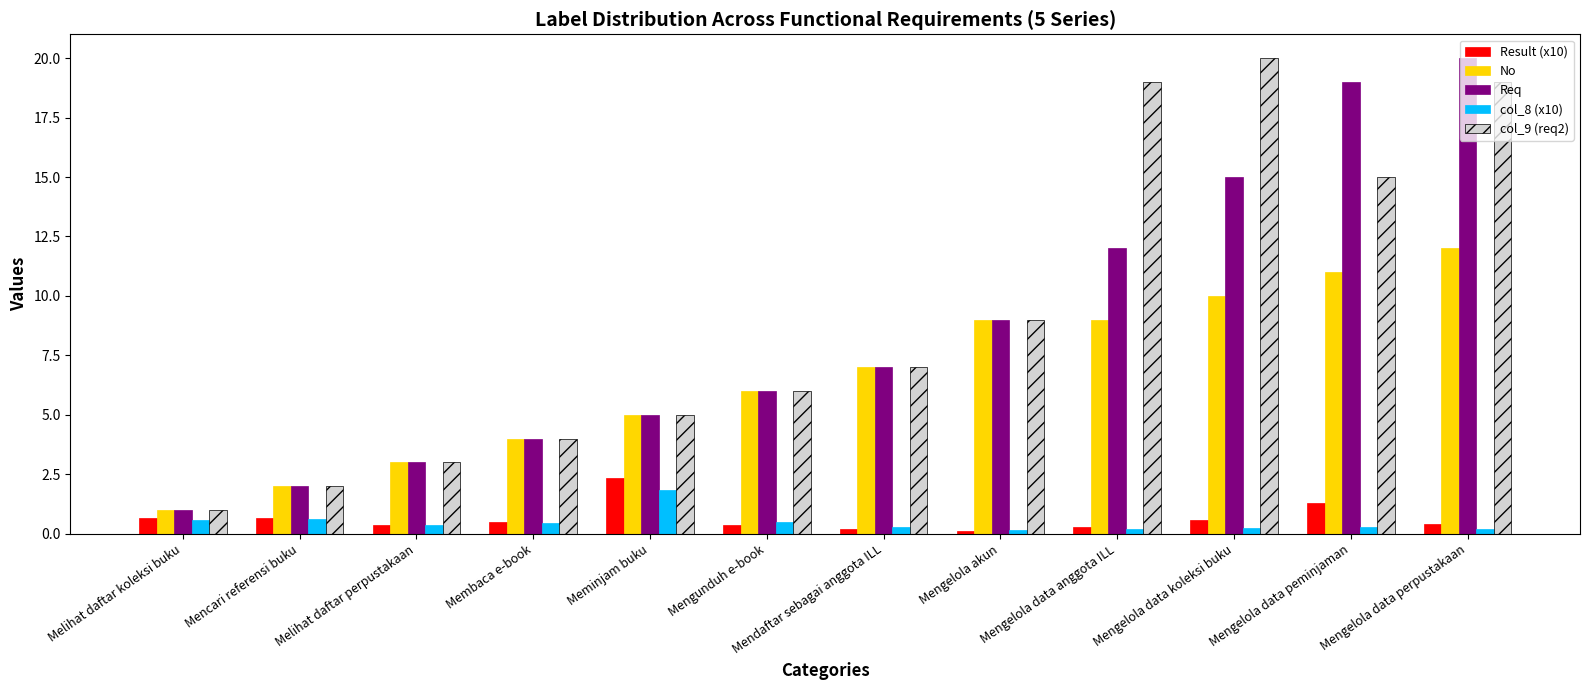

How many groups of bars are there?

12